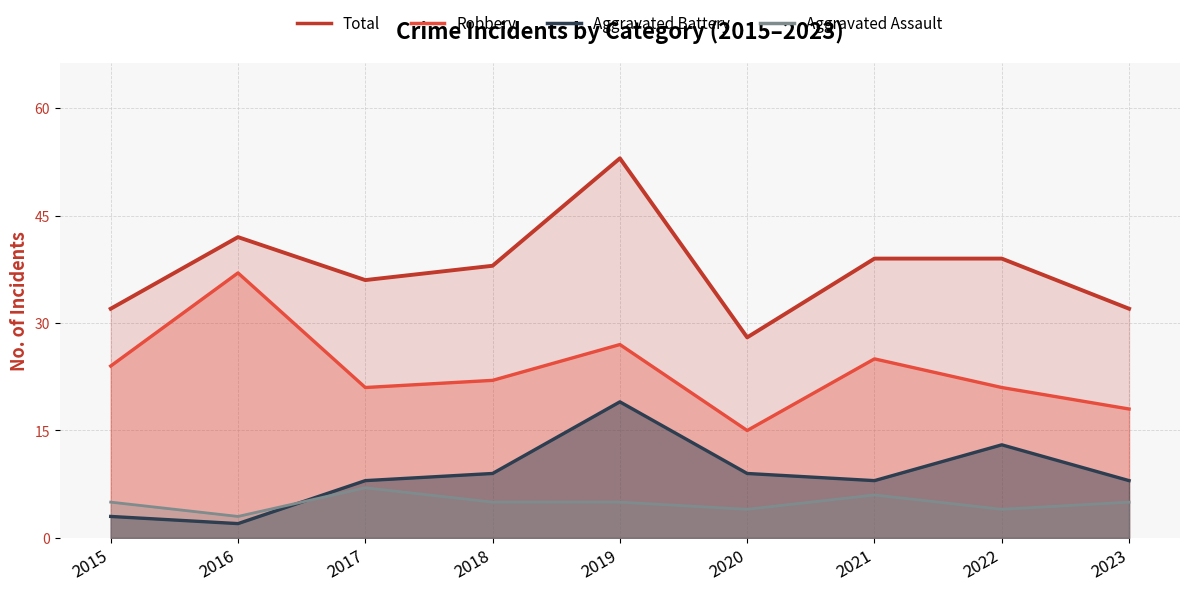

True or false: Aggravated Assault and Total intersect in this chart.

False